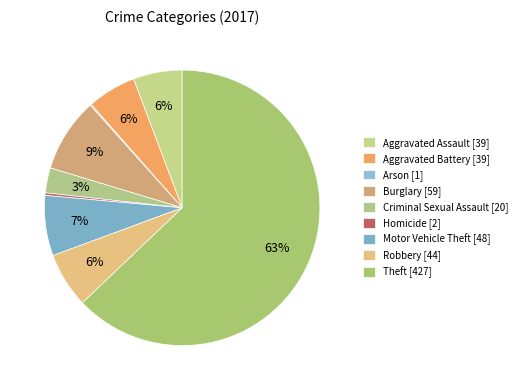

Which category has the biggest portion of the pie?

Theft